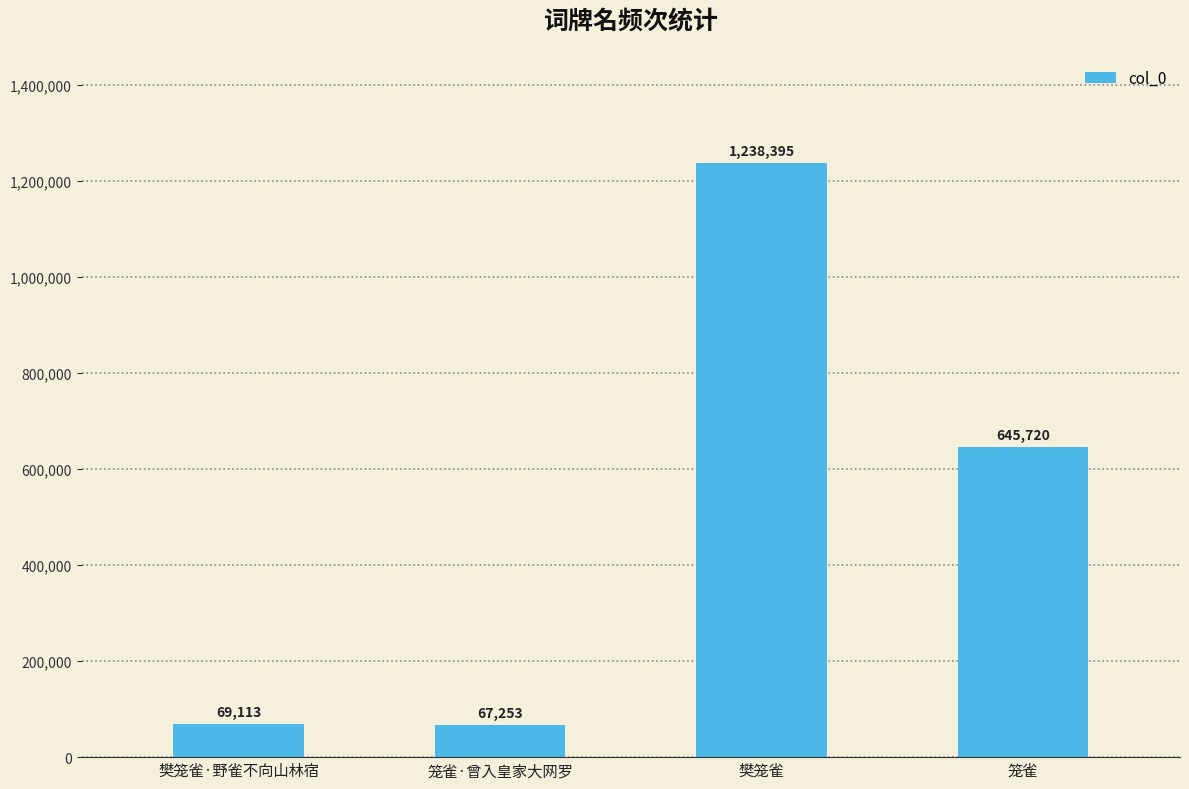

What is the change in value from 樊笼雀·野雀不向山林宿 to 笼雀·曾入皇家大网罗?

-1860